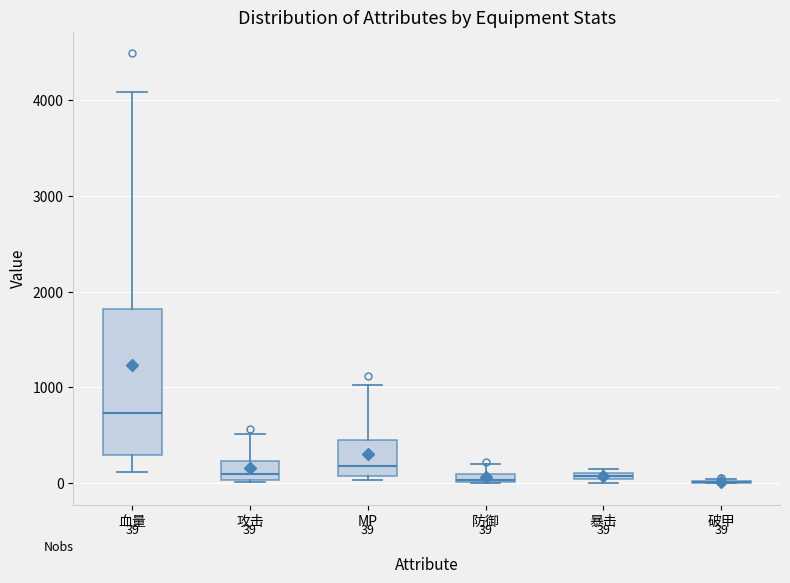

Which box is the tallest, from its lower edge to its upper edge?

血量